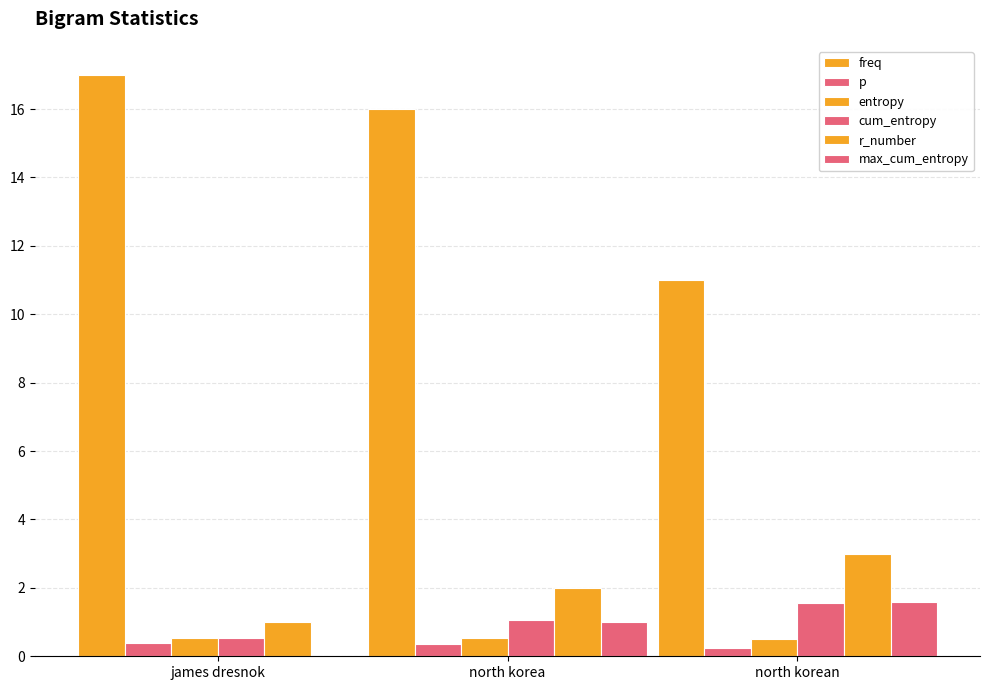

What is the sum of all cum_entropy values?

3.2